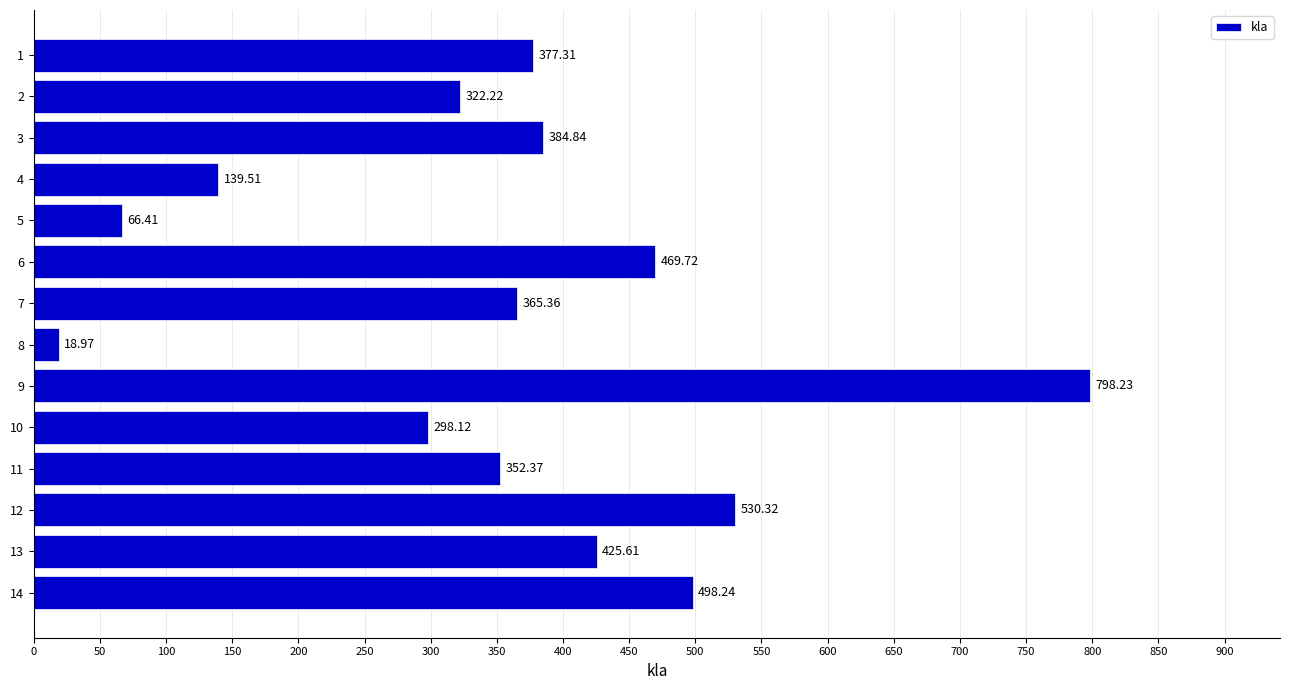

Rank the categories by value from highest to lowest.

9, 12, 14, 6, 13, 3, 1, 7, 11, 2, 10, 4, 5, 8